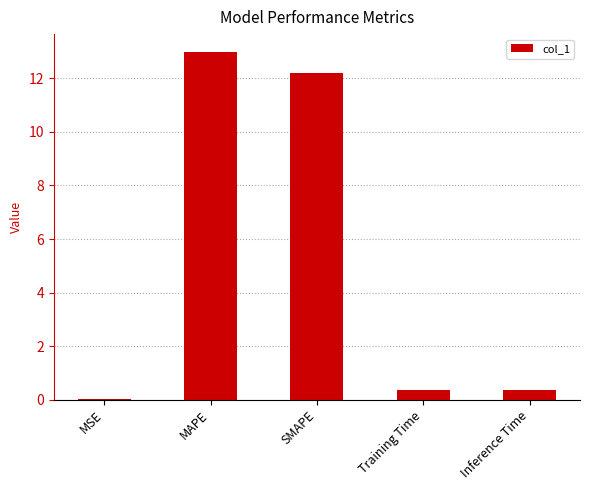

What is the greatest value displayed?

13.0